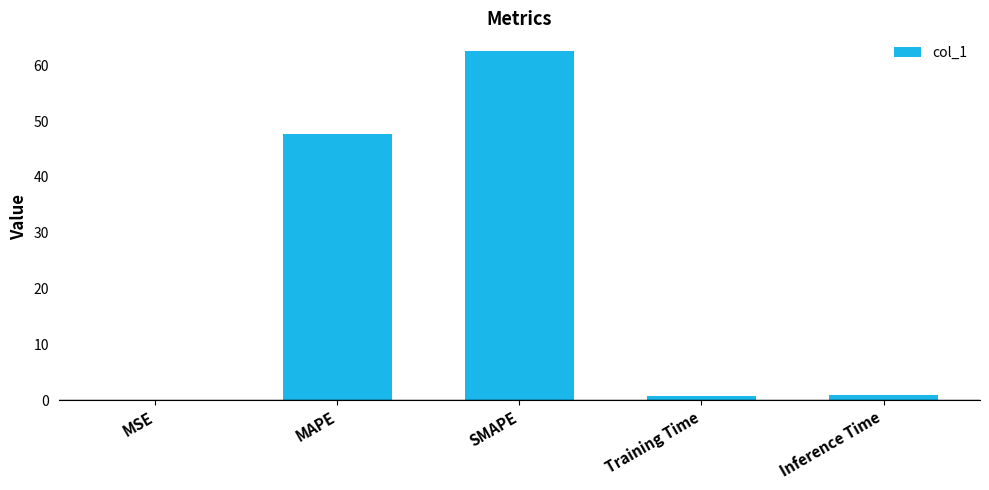

Read the value at SMAPE.

62.6